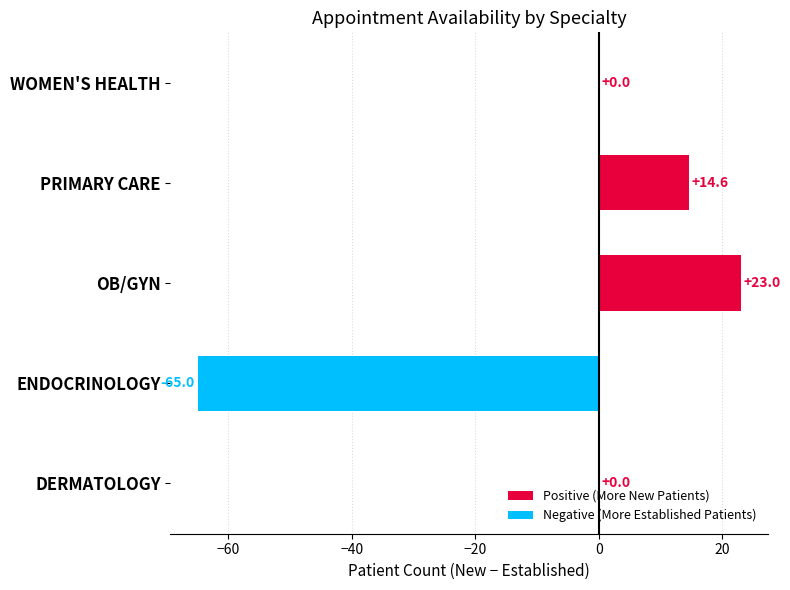

What is the sum of the values at OB/GYN and PRIMARY CARE?

37.6